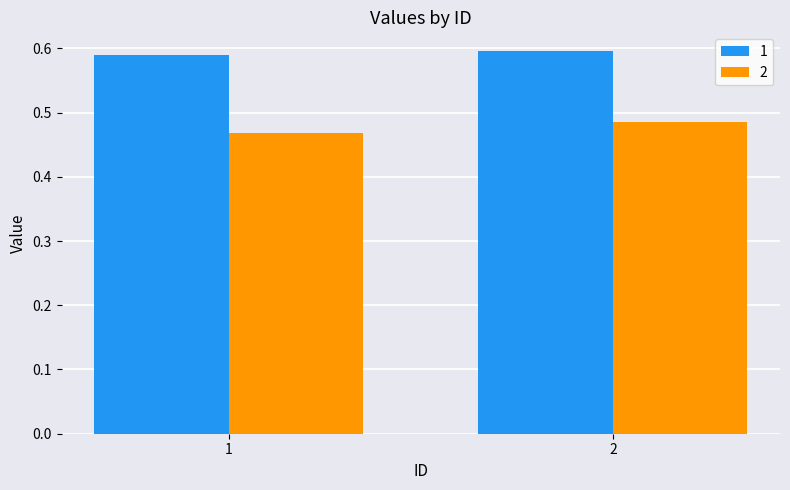

The 1 series shows 0.8 at 1. True or false?

False